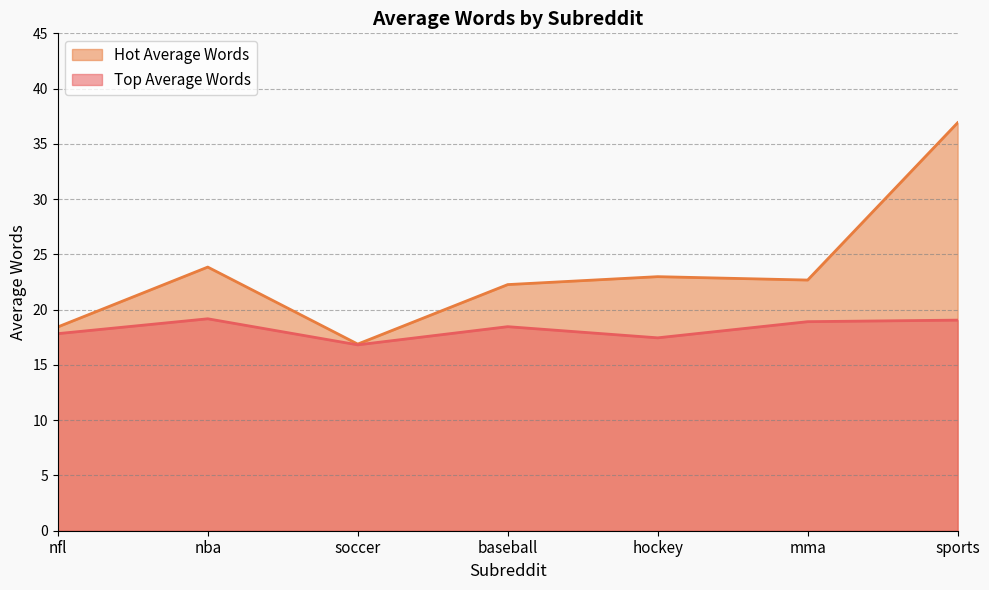

How many lines are shown in the chart?

2